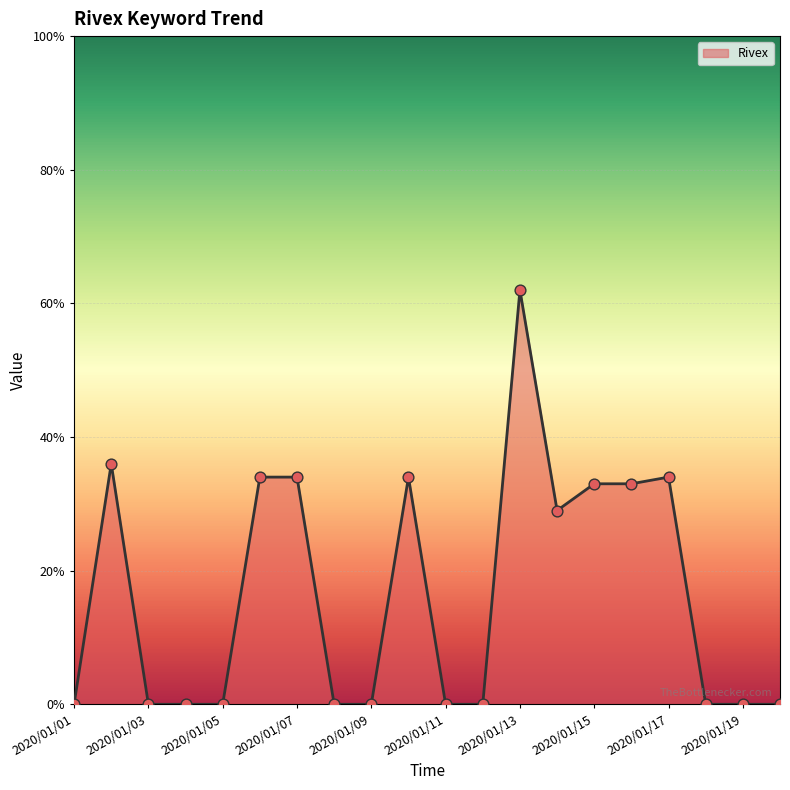

What is the greatest value displayed?

62